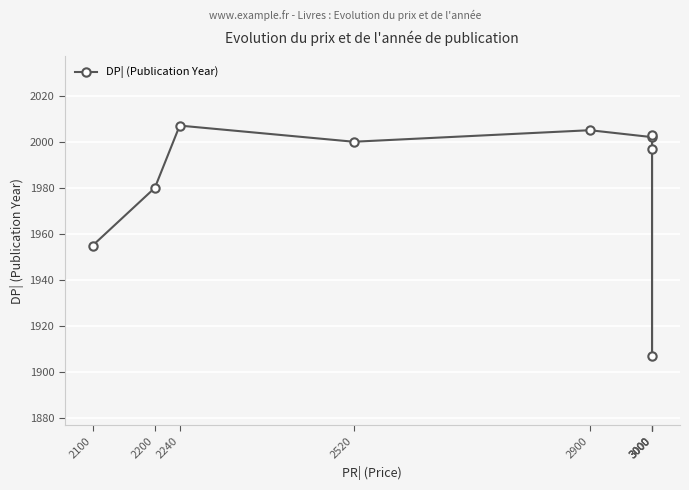

Which category has the highest value across all series?

2240